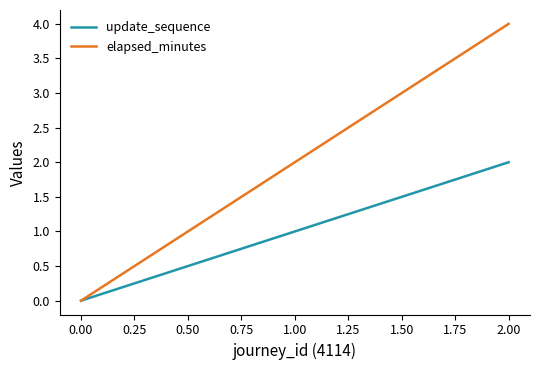

Count the number of data series in this chart.

2